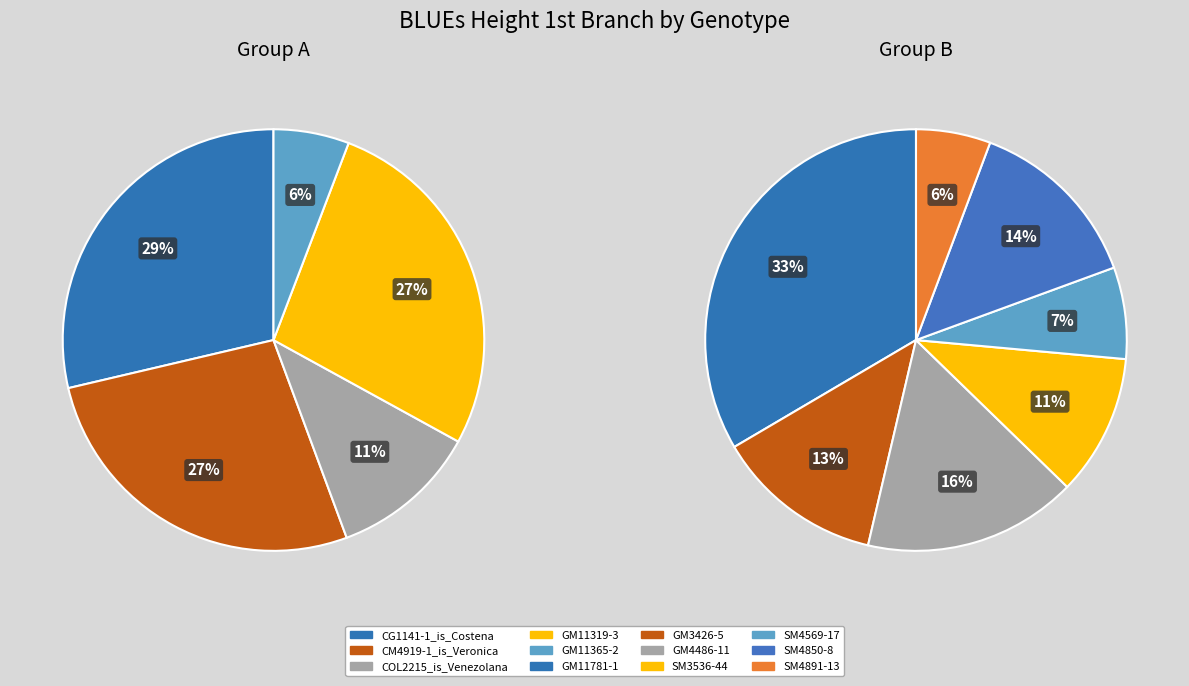

What is the change in value from SM4569-17 to SM4891-13?

-18.8